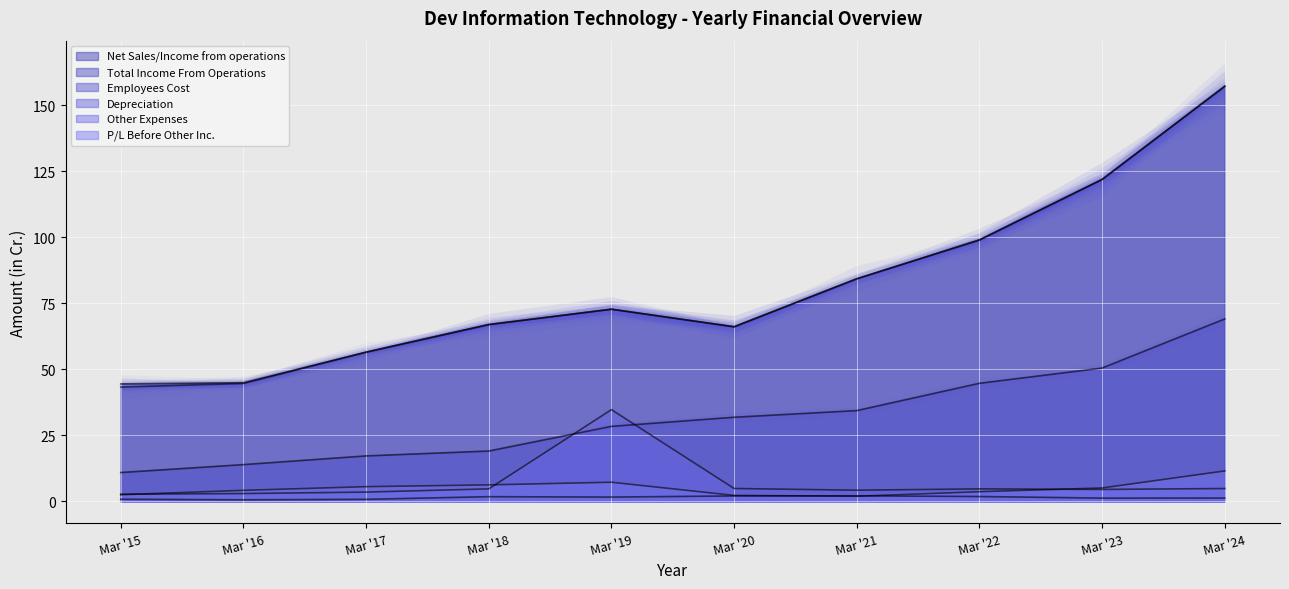

How many interior local valleys does the P/L Before Other Inc. series have?

1